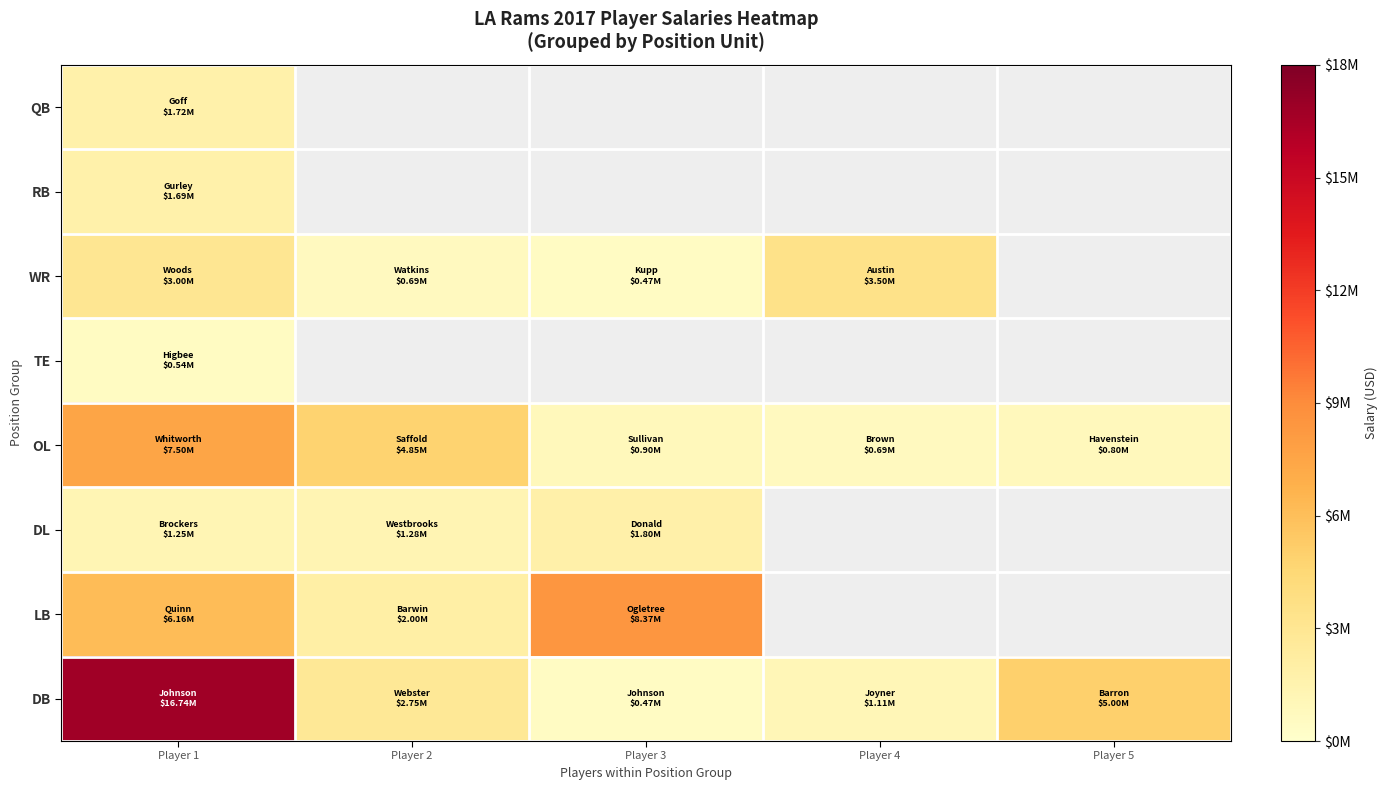

Which has a higher value, Player 3 or Player 4?

Player 4